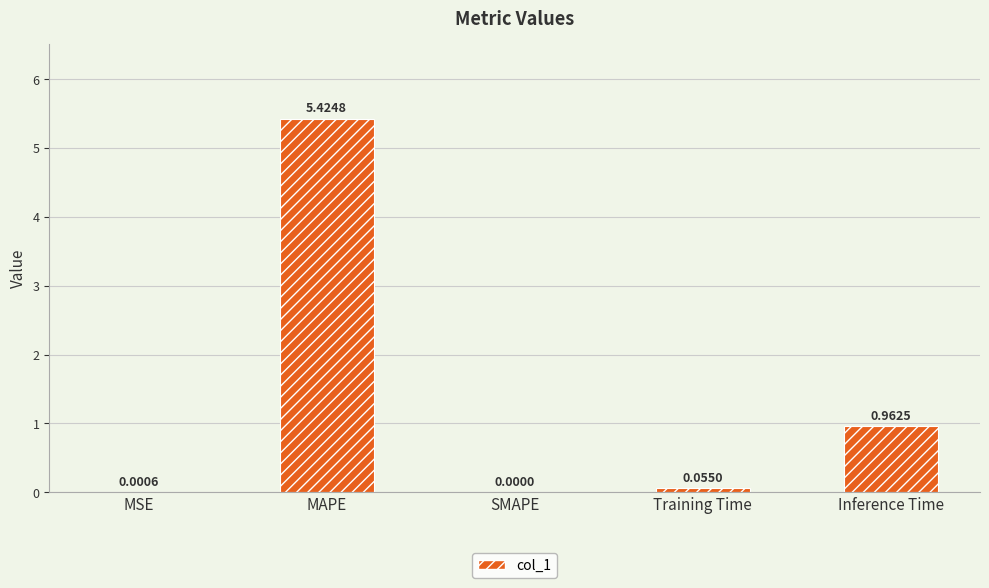

How many categories are shown in the chart?

5